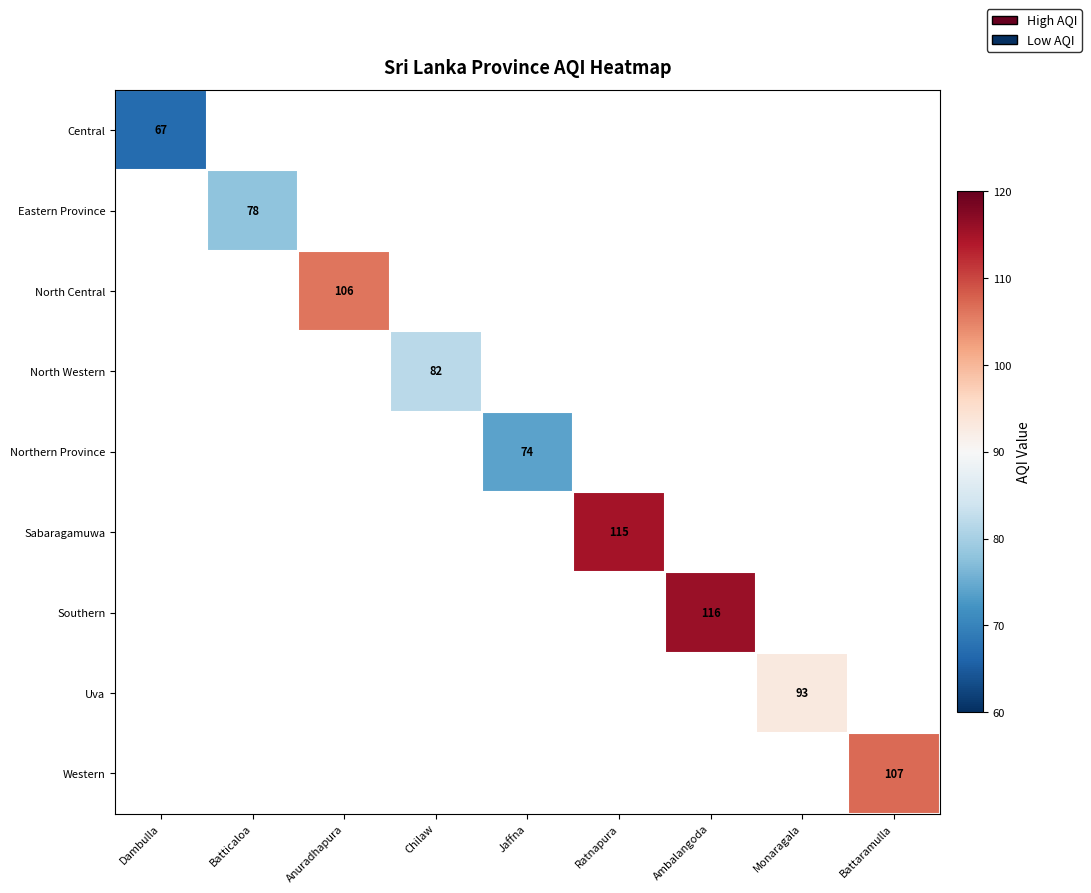

At Ratnapura, list the series in order from largest to smallest.

Central, Eastern Province, North Central, North Western, Northern Province, Sabaragamuwa, Southern, Uva, Western